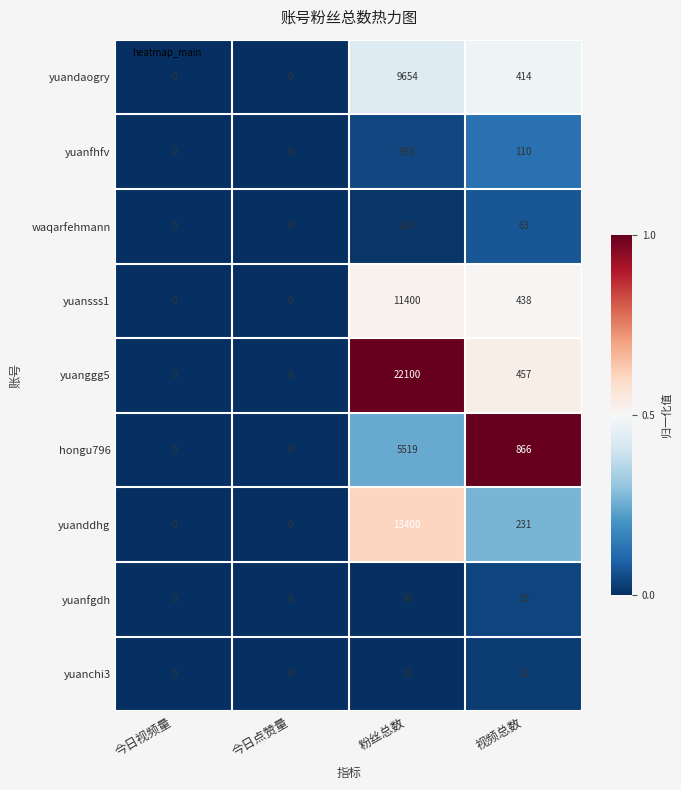

What is the difference between the maximum and second lowest values in the yuandaogry series?

9654